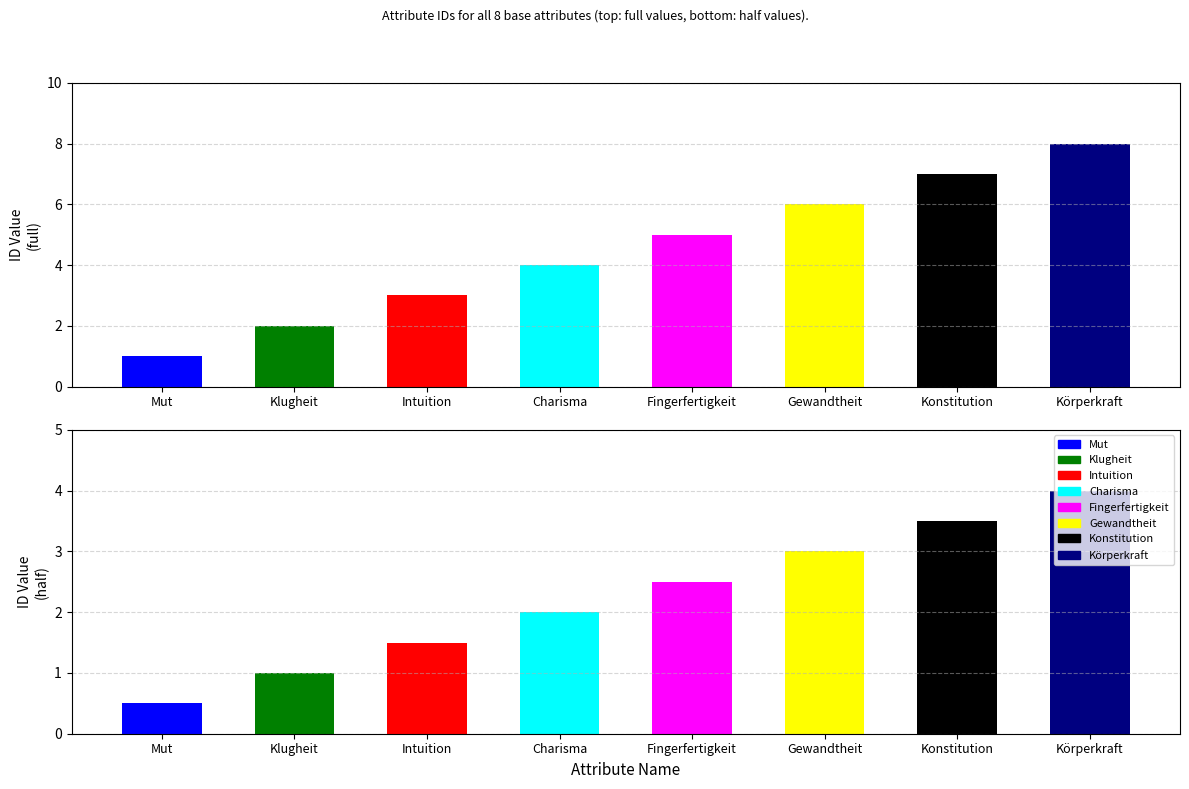

At which label does the data first exceed 5?

Gewandtheit